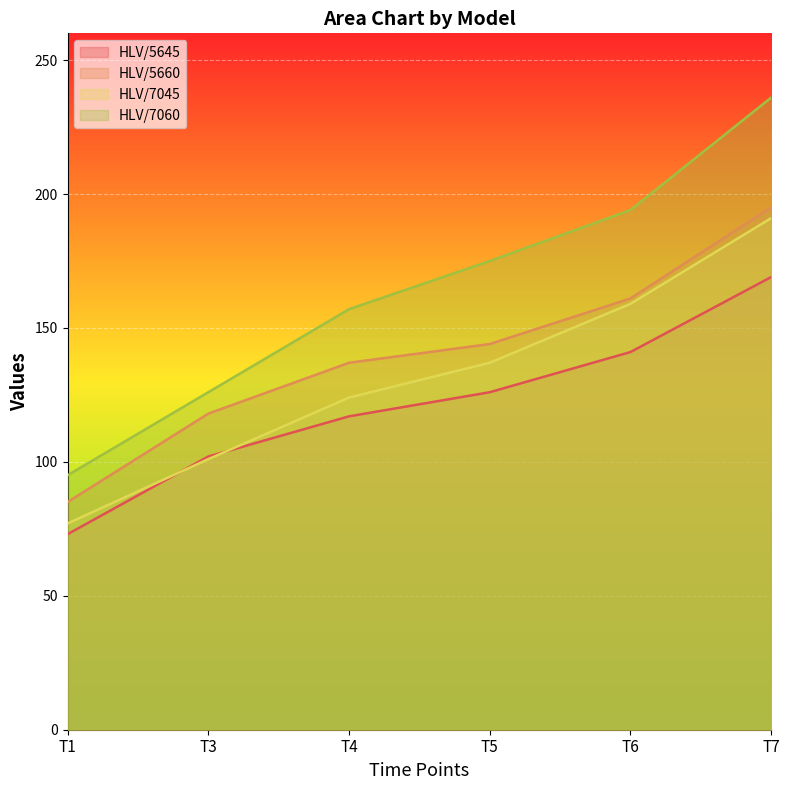

What is the minimum value shown in the chart?

73